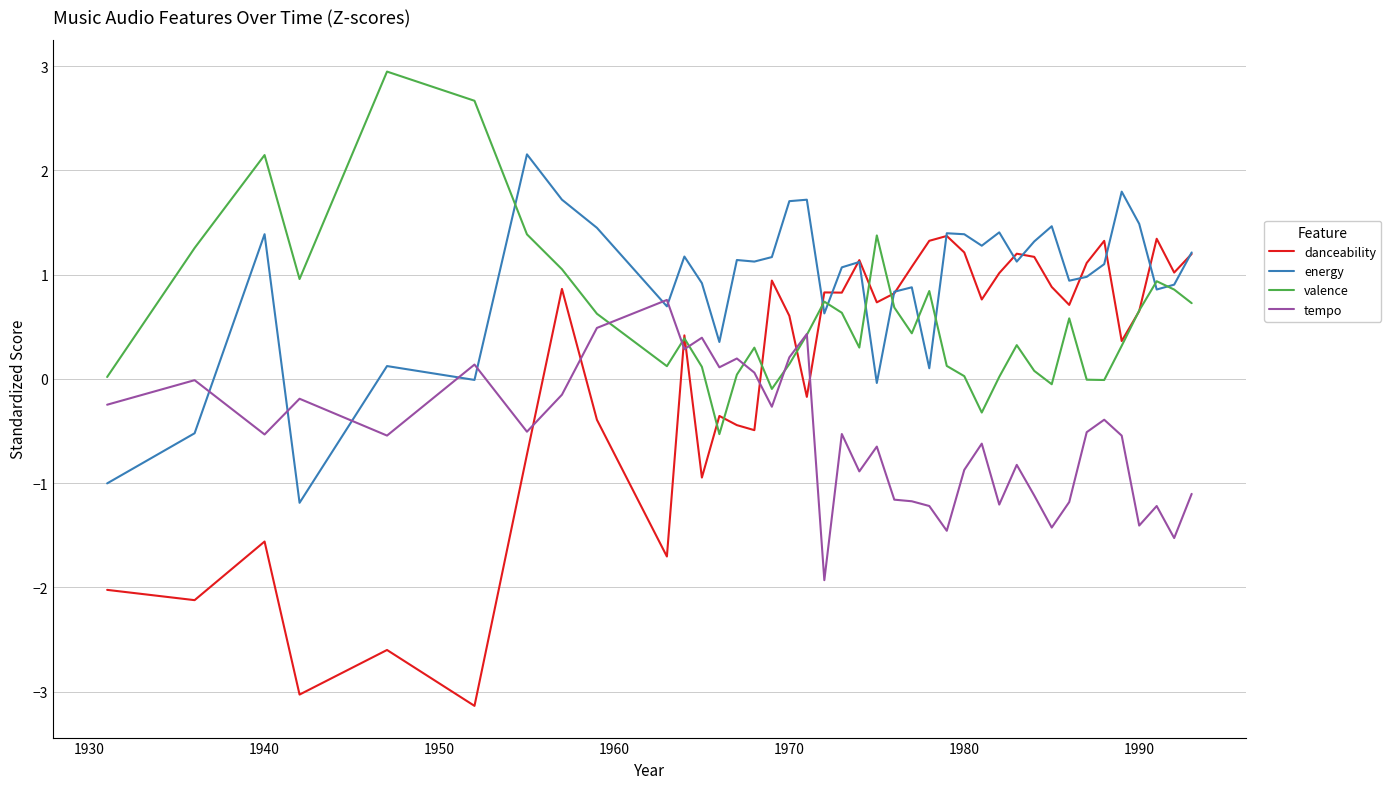

Which series has the largest range (max minus min)?

danceability